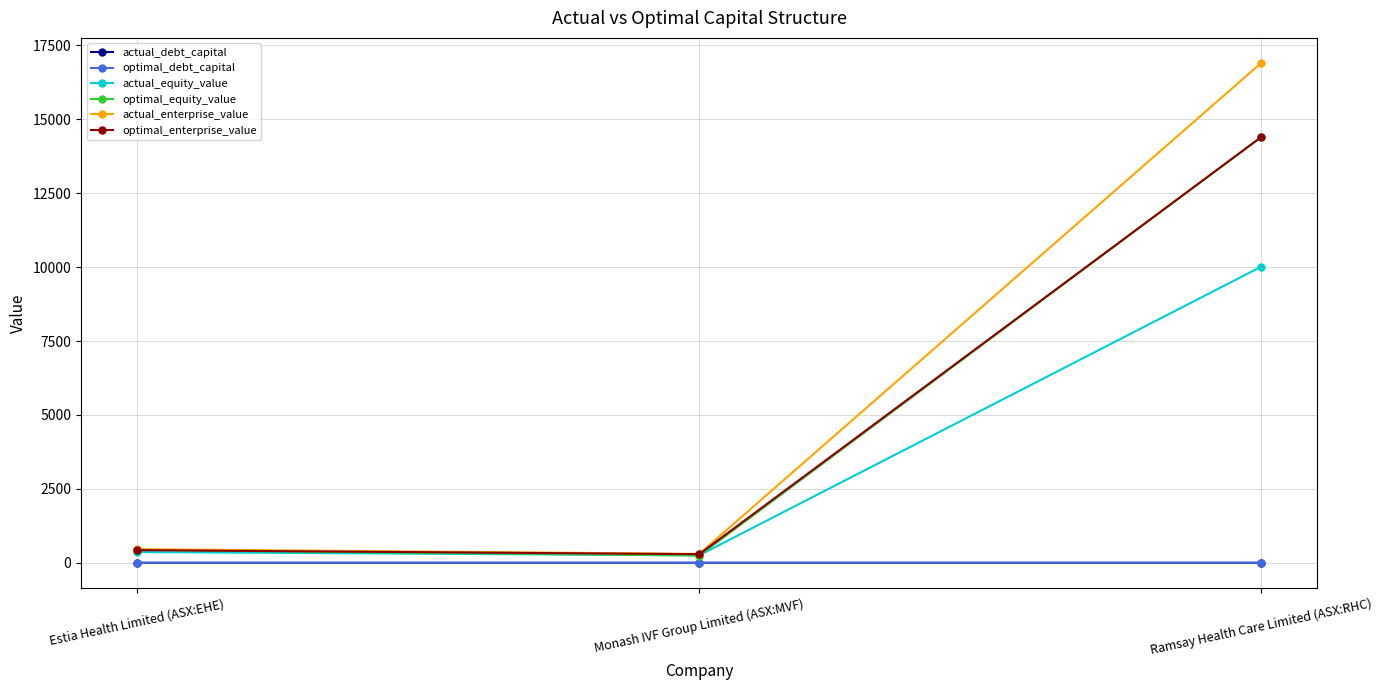

Which series has the largest range (max minus min)?

actual_enterprise_value